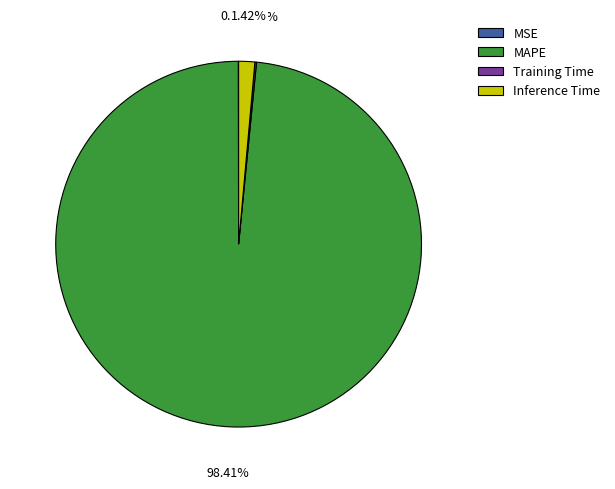

To the nearest percent, what percentage of the pie is Inference Time?

1%